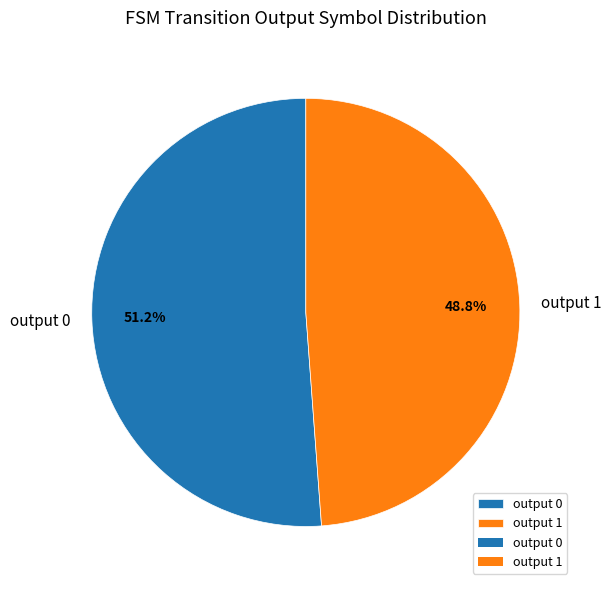

Which has a higher value, output 1 or output 0?

output 0